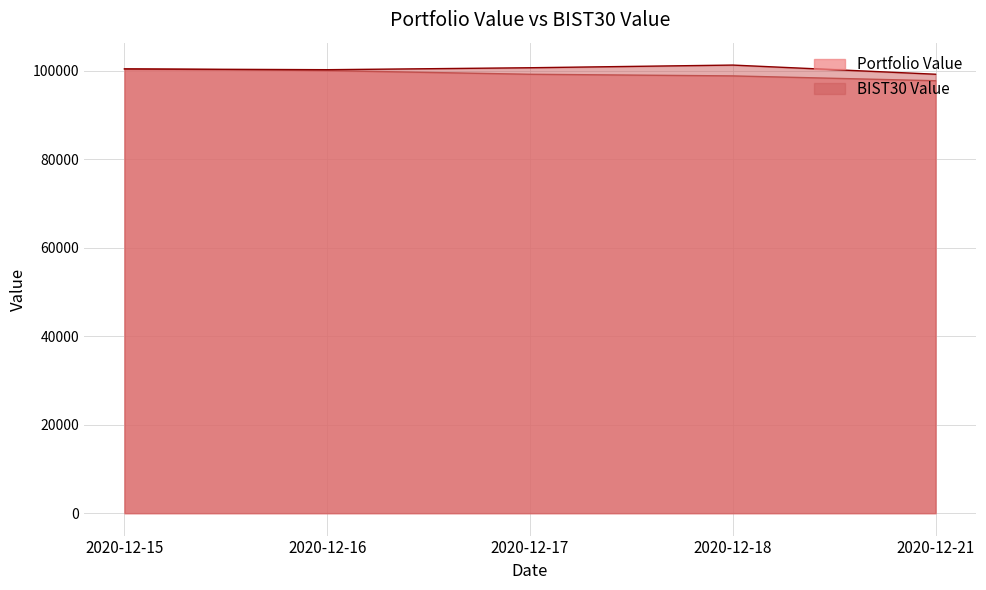

What is the value of the BIST30 Value point at the 1st from the left?

100435.0